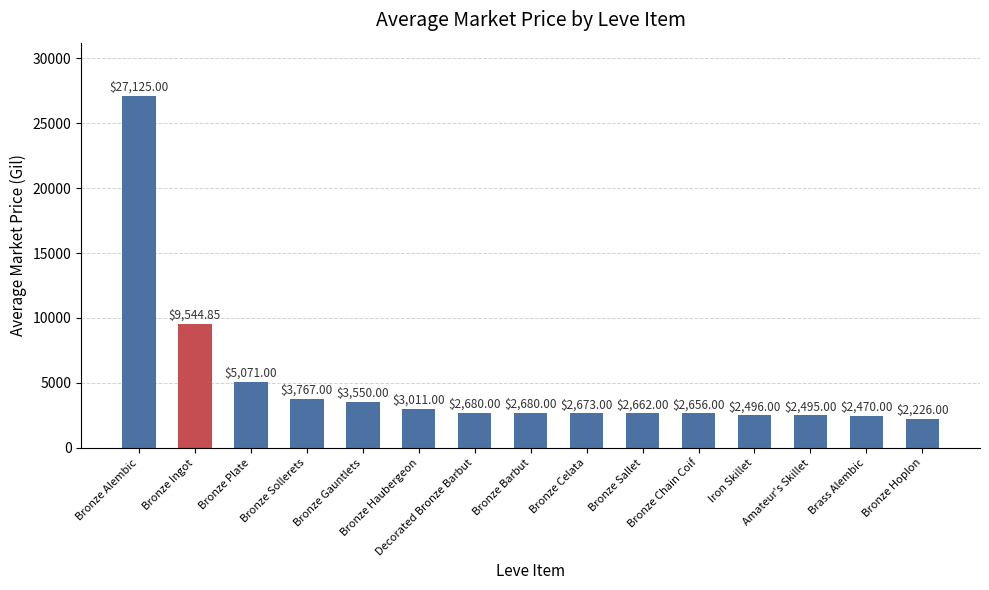

Approximately how many times larger is the value at Bronze Chain Coif compared to Bronze Plate?

0.5